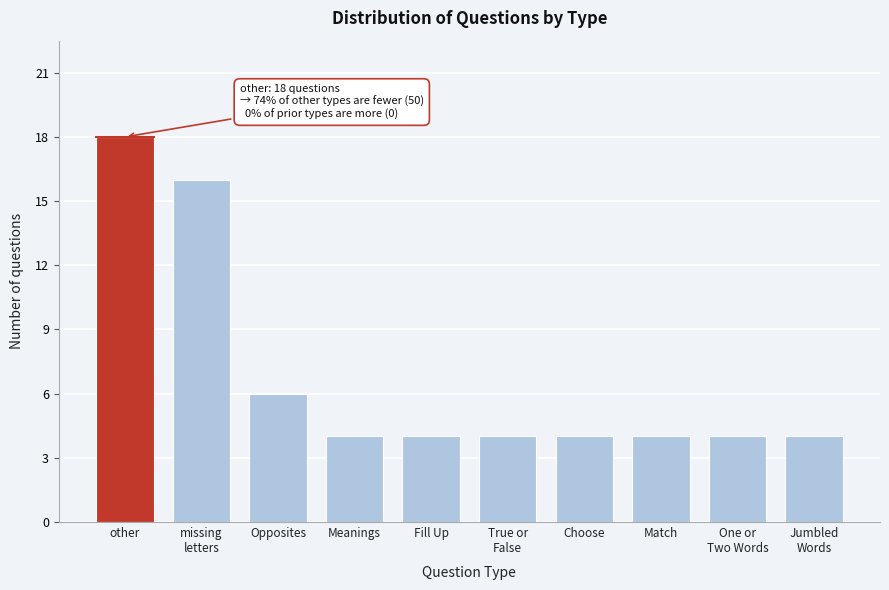

Reading left to right, what are all the values shown in this chart?

18	16	6	4	4	4	4	4	4	4